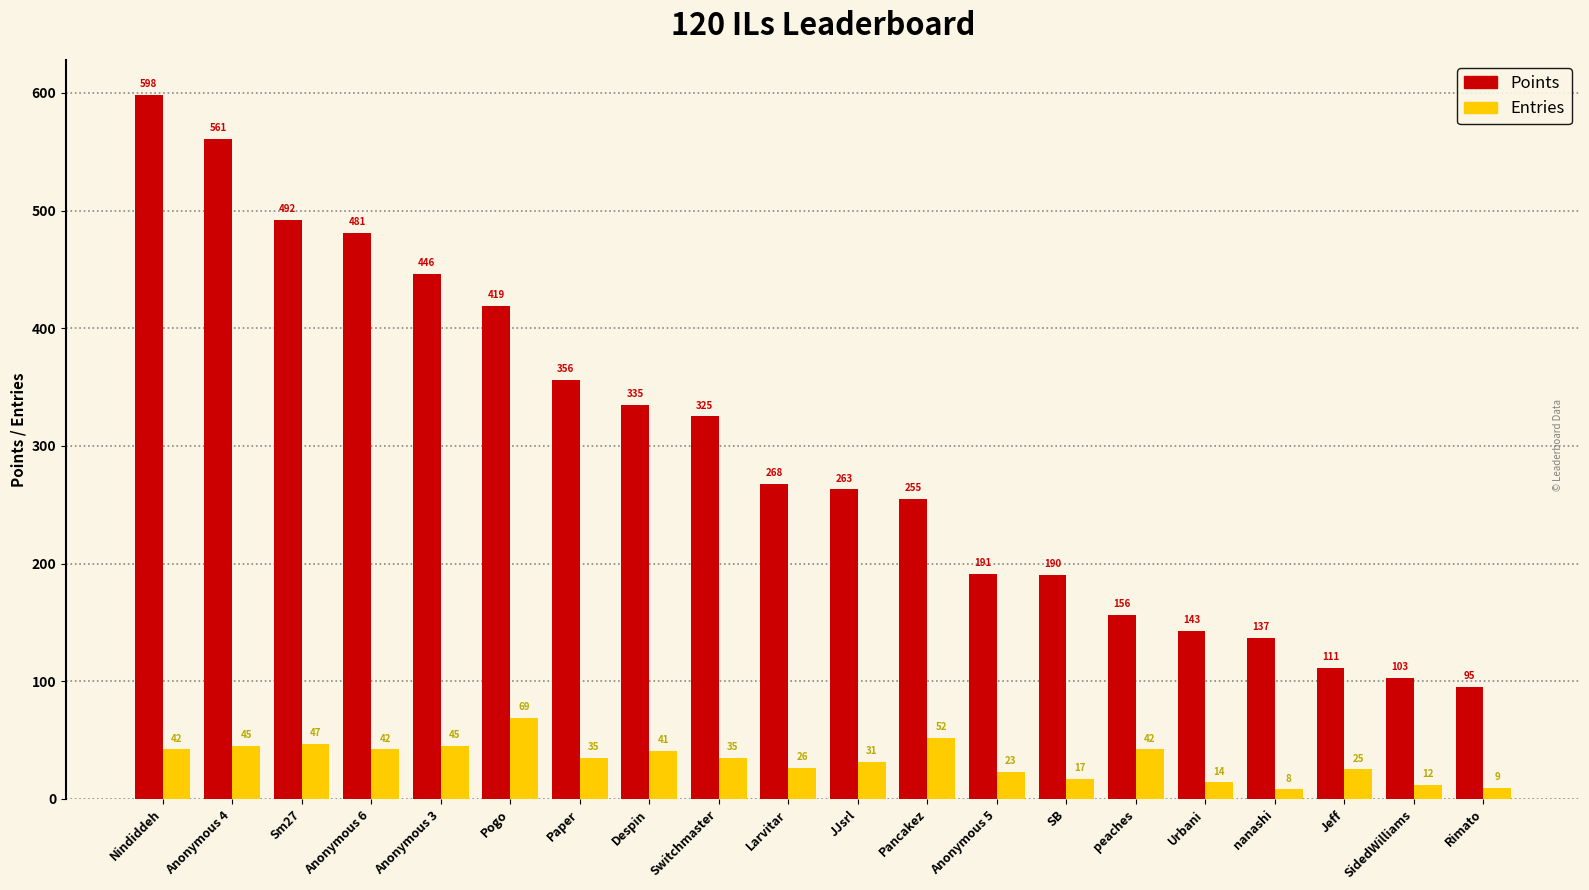

Is it true that Points equals 41 at Rimato?

False